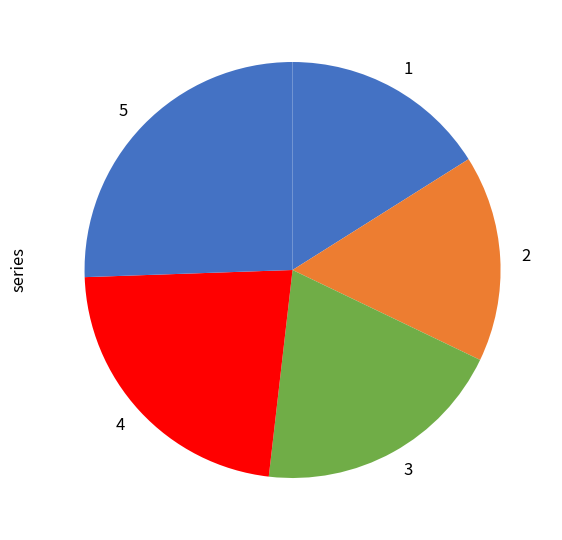

Approximately how many times larger is the value at 3 compared to 5?

0.8